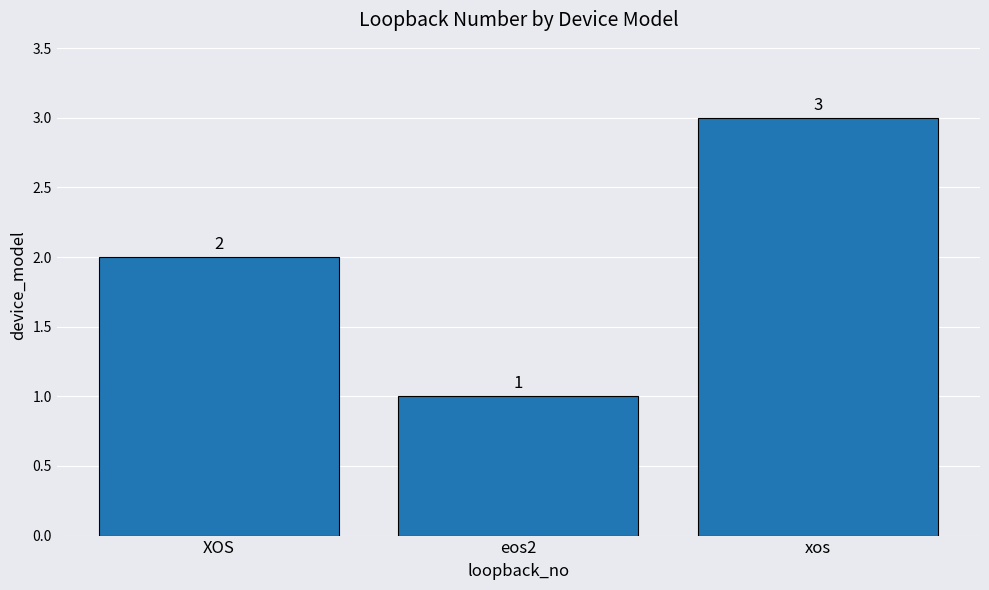

What is the change in value from XOS to eos2?

-1